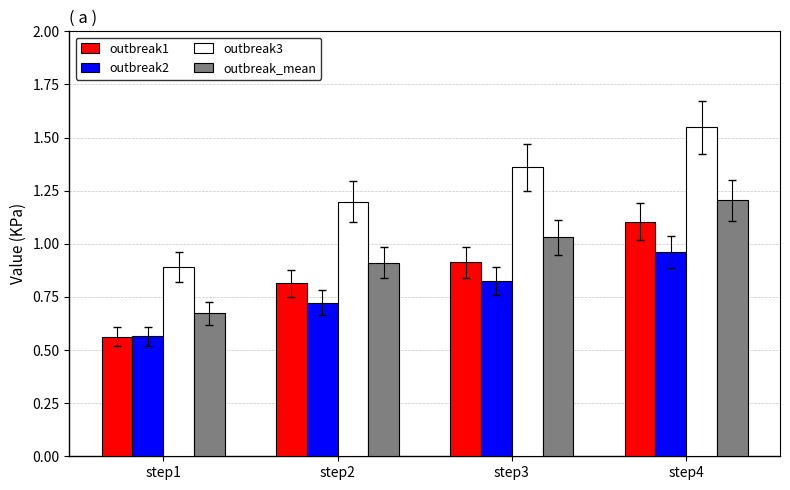

The outbreak3 series shows 0.3 at step3. True or false?

False